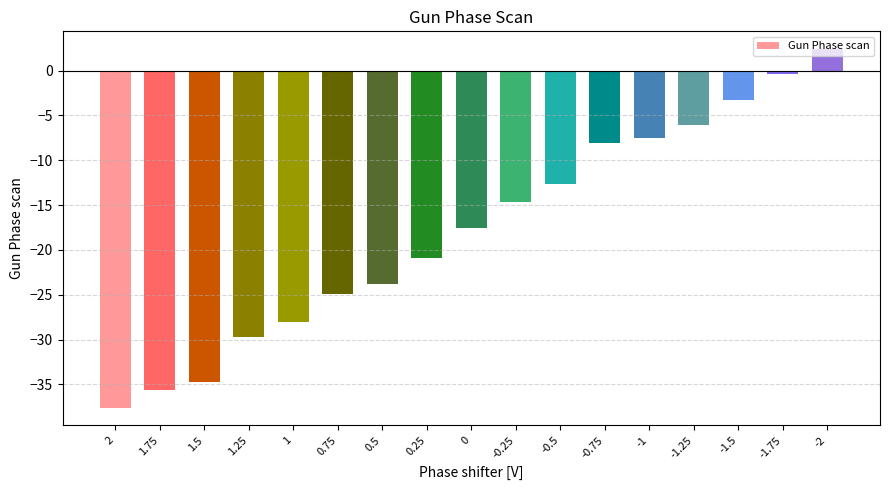

Which category has the lowest value across all series?

2